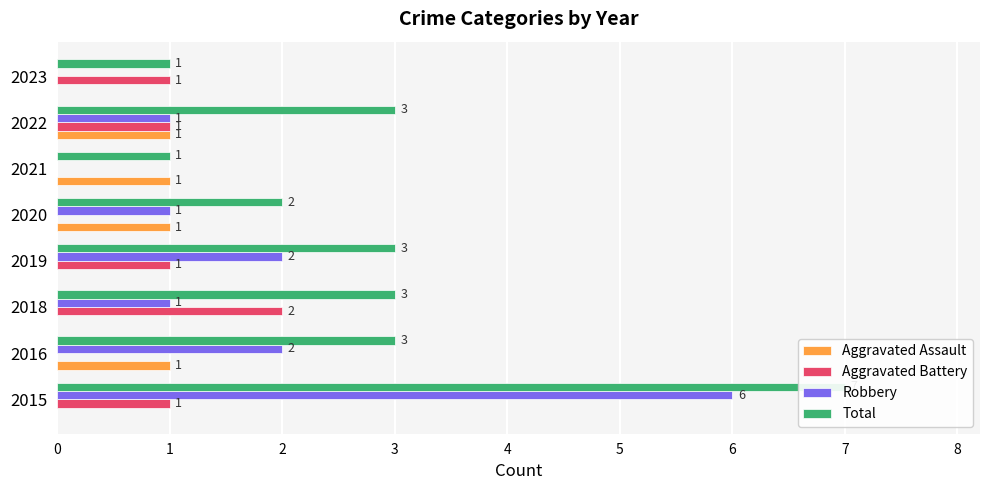

What are all the series names shown in the legend?

Aggravated Assault, Aggravated Battery, Robbery, Total